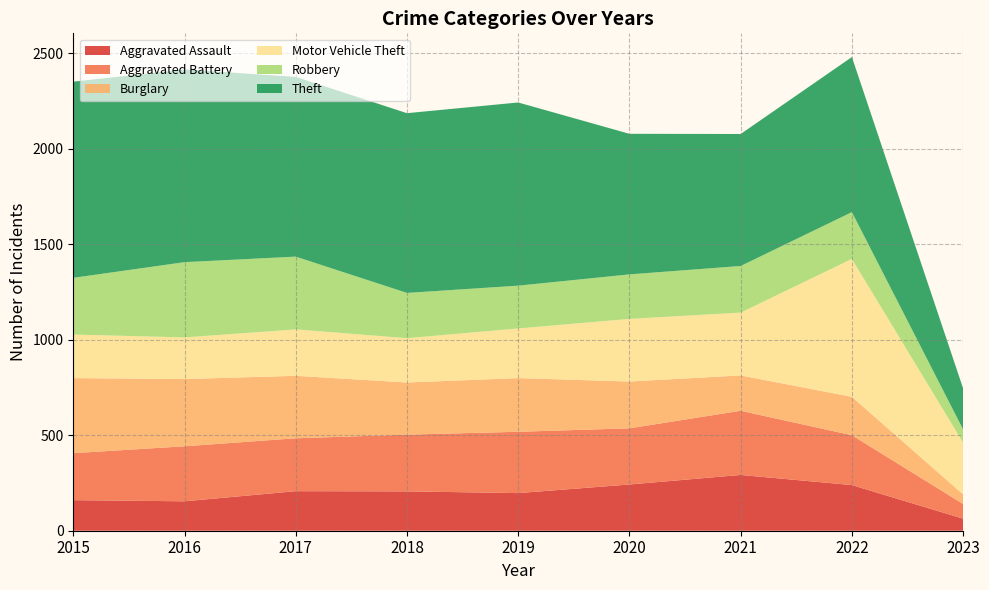

Reading left to right, what are all the values shown in this chart?

Aggravated Assault: 2015=160	2016=154	2017=207	2018=206	2019=197	2020=242	2021=292	2022=239	2023=63
Aggravated Battery: 2015=246	2016=288	2017=277	2018=297	2019=321	2020=294	2021=336	2022=261	2023=77
Burglary: 2015=393	2016=352	2017=327	2018=273	2019=281	2020=245	2021=185	2022=201	2023=50
Motor Vehicle Theft: 2015=228	2016=218	2017=243	2018=232	2019=260	2020=328	2021=329	2022=722	2023=271
Robbery: 2015=297	2016=394	2017=381	2018=237	2019=224	2020=233	2021=244	2022=245	2023=69
Theft: 2015=1027	2016=1009	2017=941	2018=941	2019=959	2020=736	2021=691	2022=812	2023=215